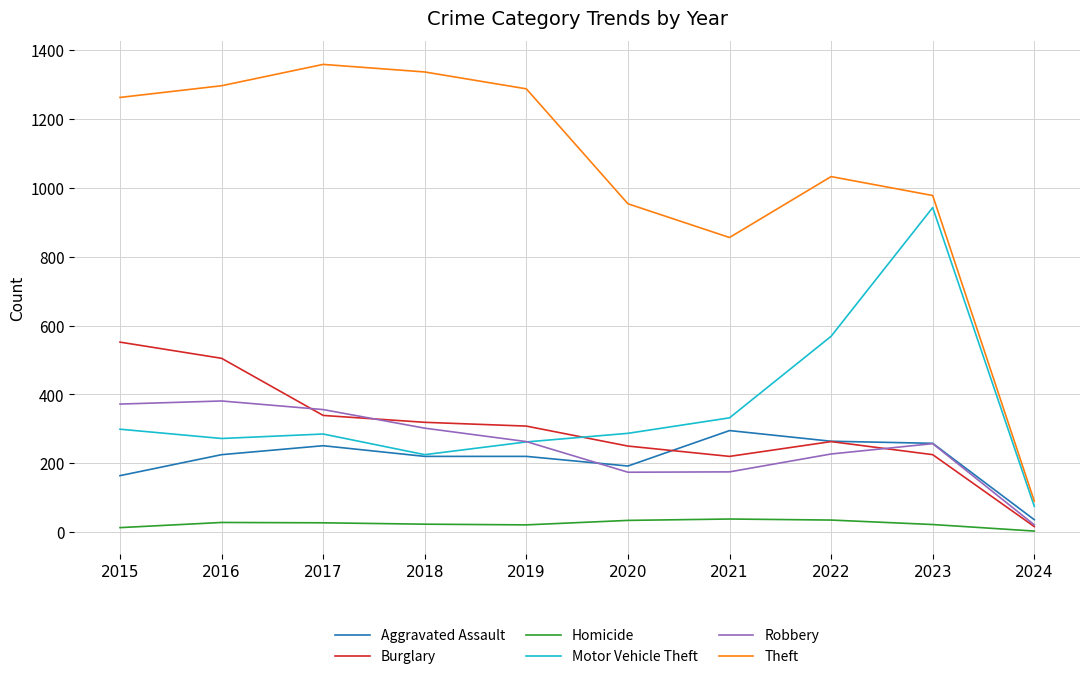

Which series changed the most between 2023 and 2024?

Theft